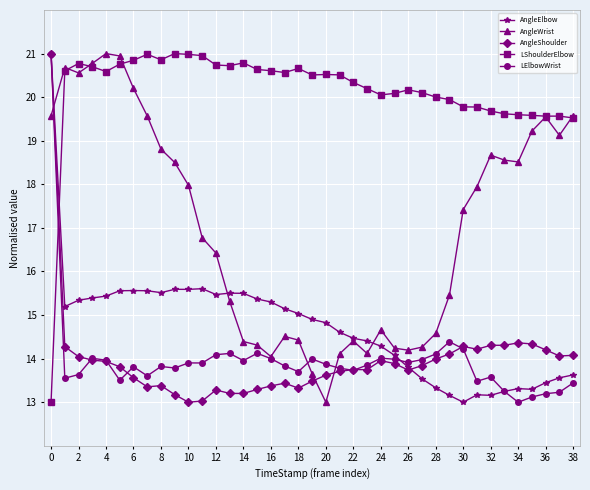

After their last crossing, which series has the higher values: AngleShoulder or AngleElbow?

AngleShoulder